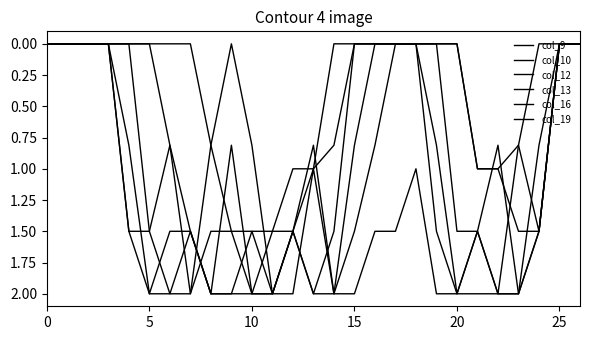

What is the difference between the second highest and minimum values in the col_19 series?

2.0